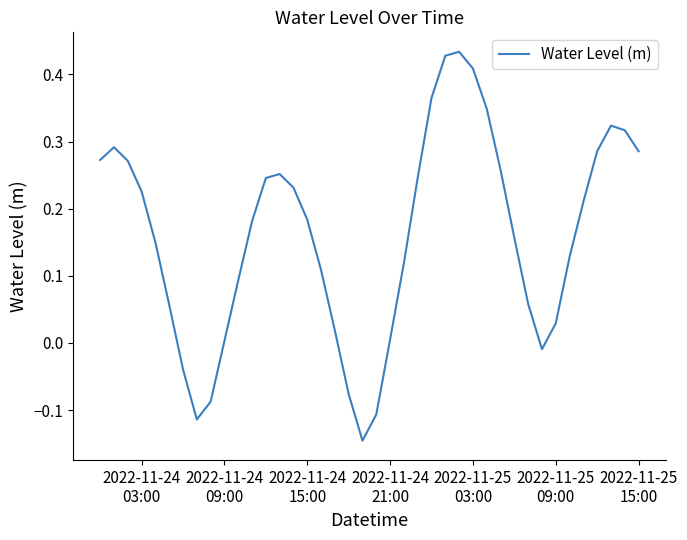

What is the difference between the maximum and minimum values?

0.6